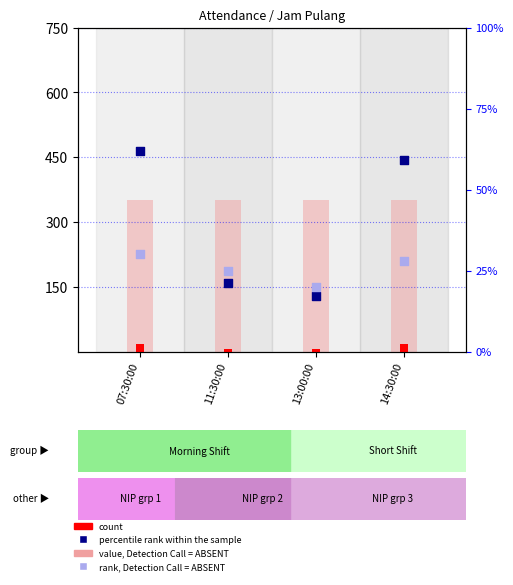

At how many categories does at least one series exceed 168?

4